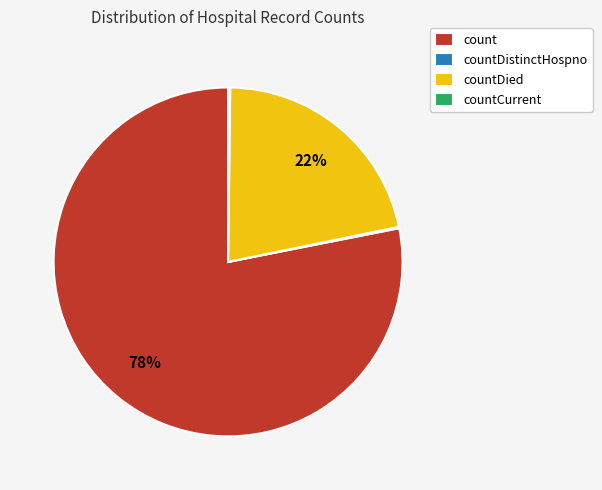

Does count account for over 50% of the chart?

Yes